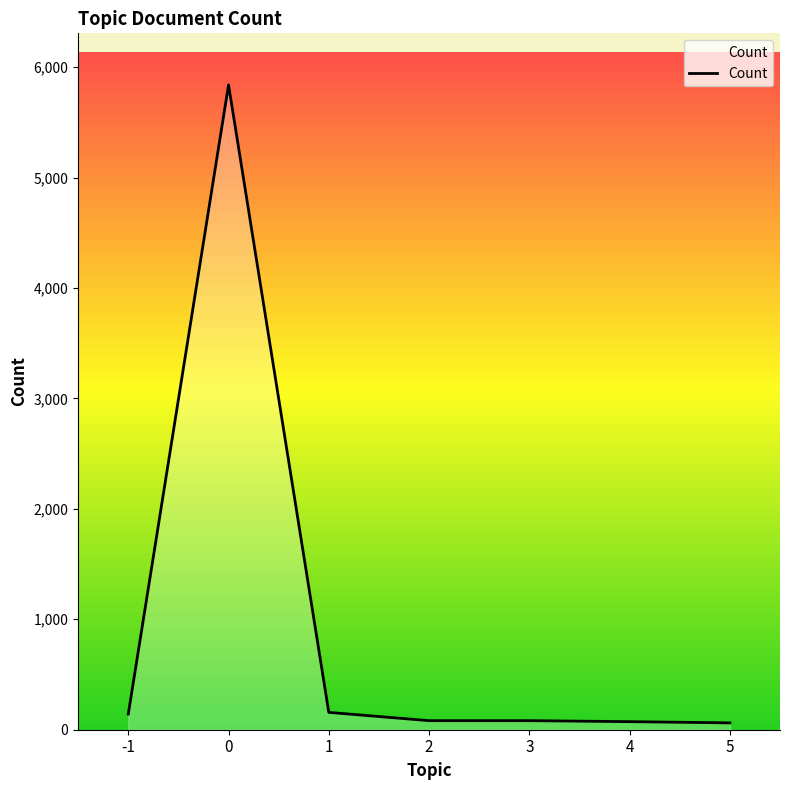

Does the chart display data point markers on the line(s)?

No